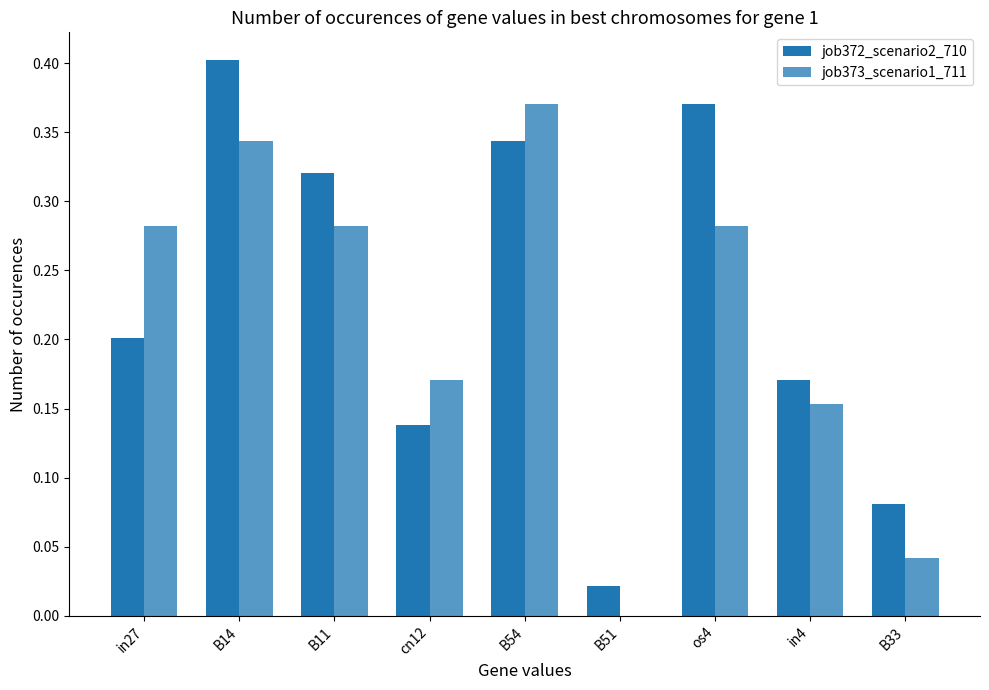

True or false: job372_scenario2_710 has a value of 0.2 at in27.

True